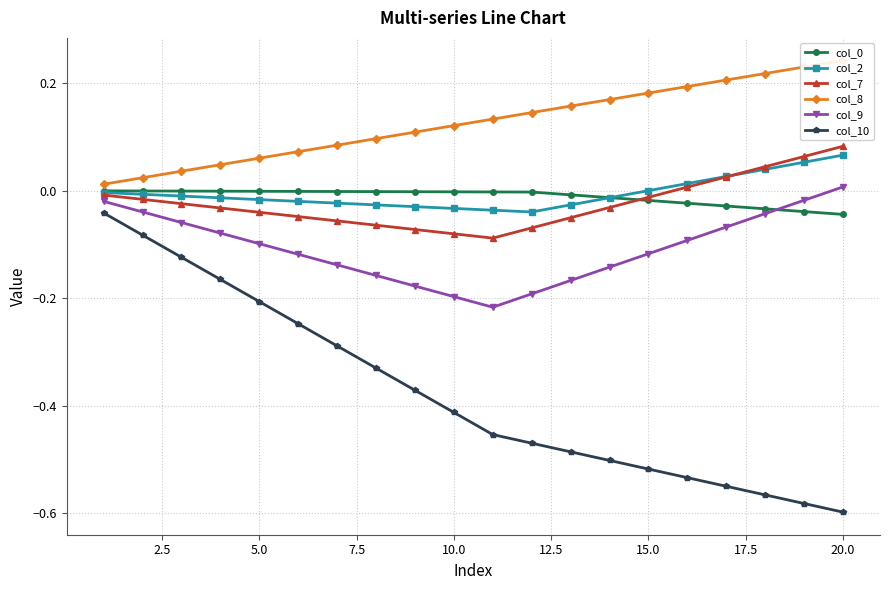

Count the number of categories in the chart.

20